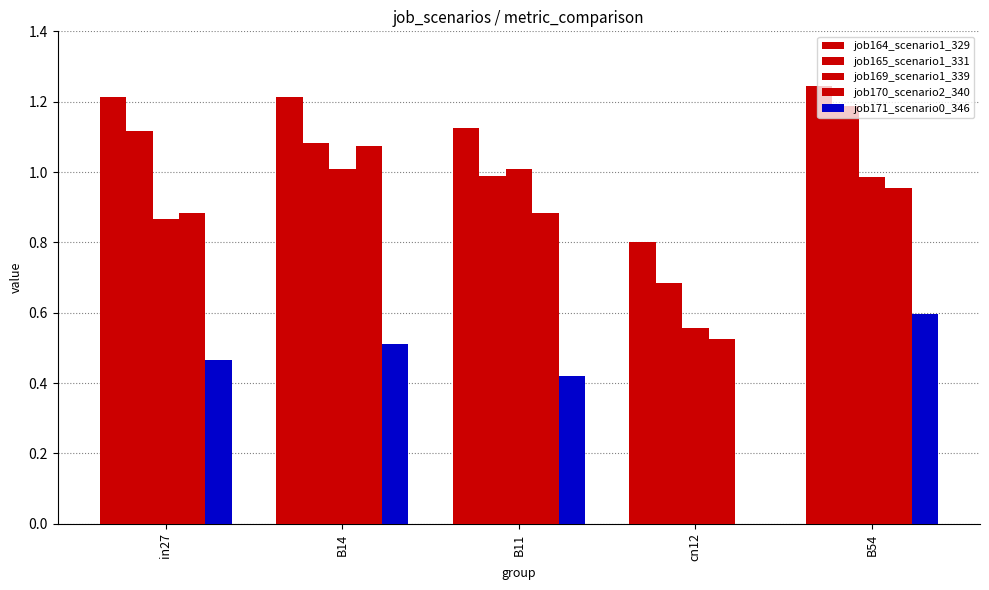

How many groups of bars are there?

5